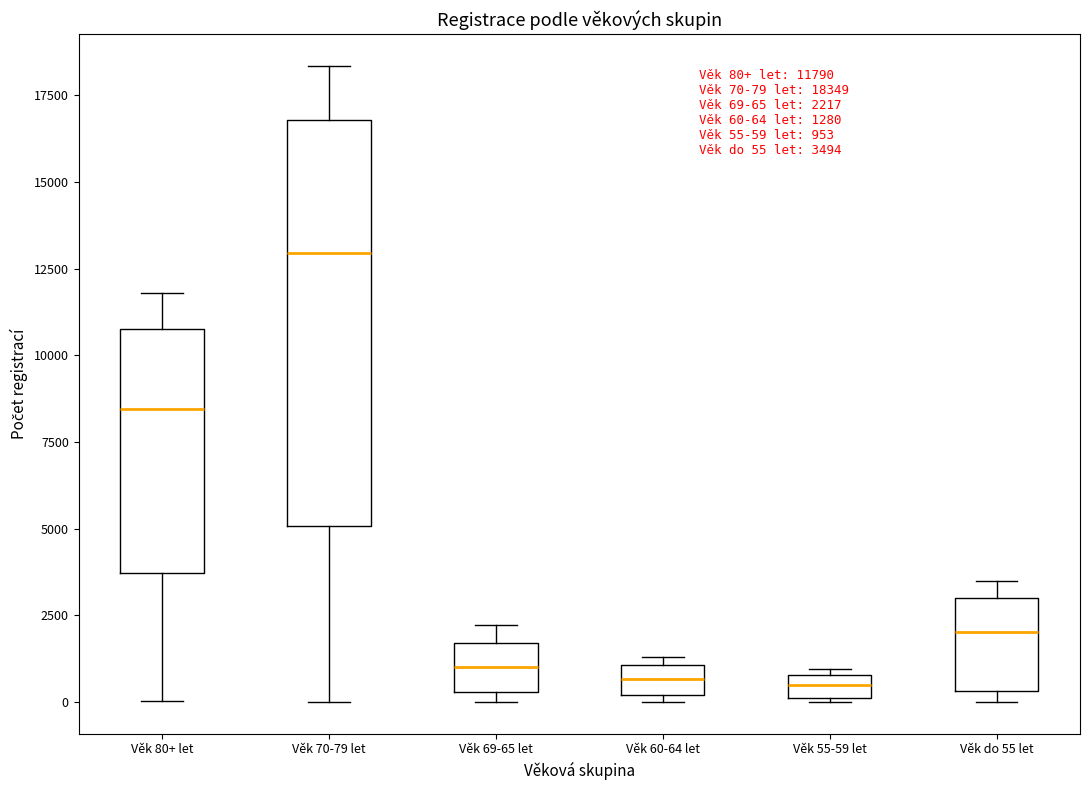

Which box has the highest median line?

Věk 70-79 let